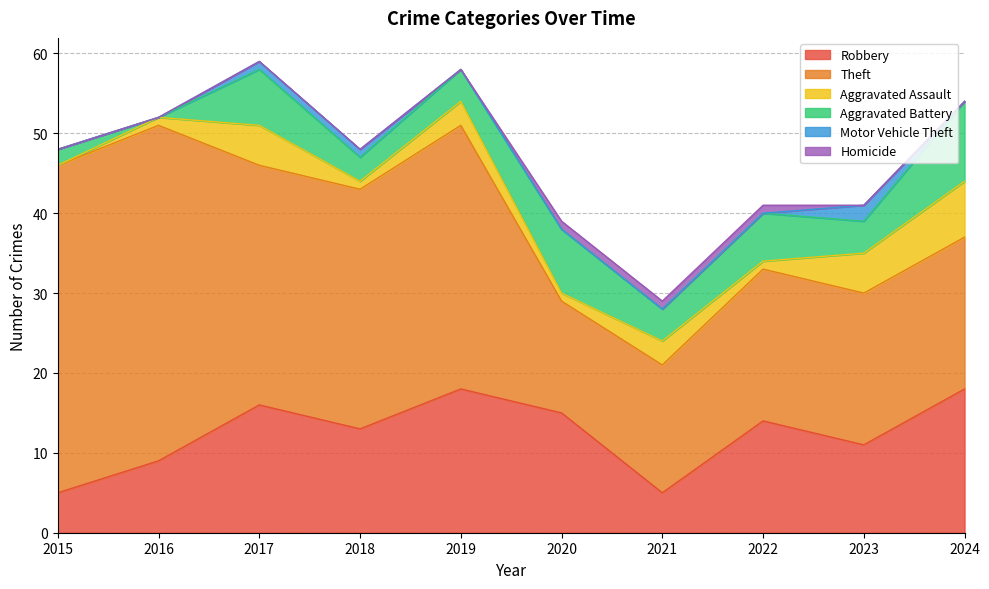

Reading left to right, list all the values displayed in this chart.

Robbery: 5	9	16	13	18	15	5	14	11	18
Theft: 41	42	30	30	33	14	16	19	19	19
Aggravated Assault: 0	1	5	1	3	1	3	1	5	7
Aggravated Battery: 2	0	7	3	4	8	4	6	4	10
Motor Vehicle Theft: 0	0	1	1	0	0	0	0	2	0
Homicide: 0	0	0	0	0	1	1	1	0	0